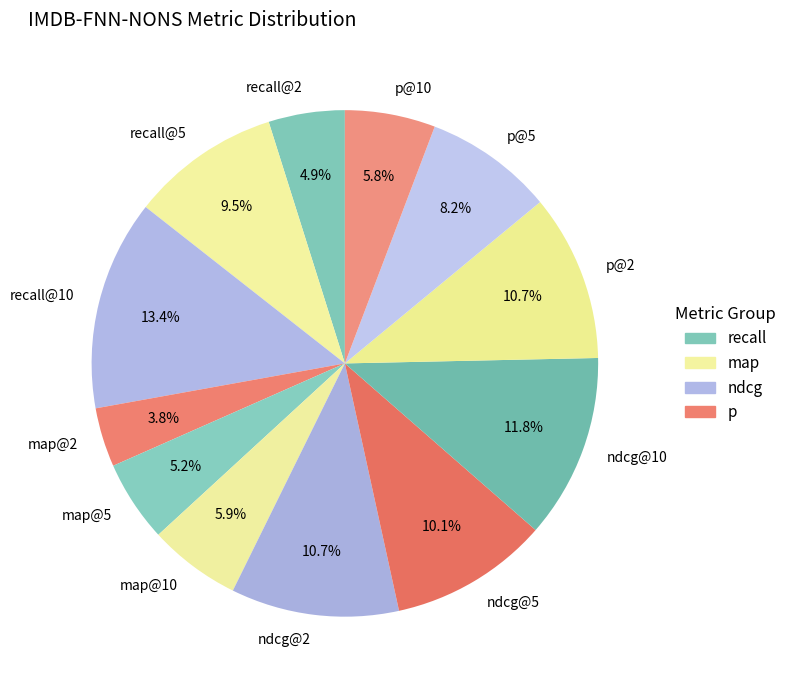

To the nearest percent, what percentage of the pie is map@2?

4%